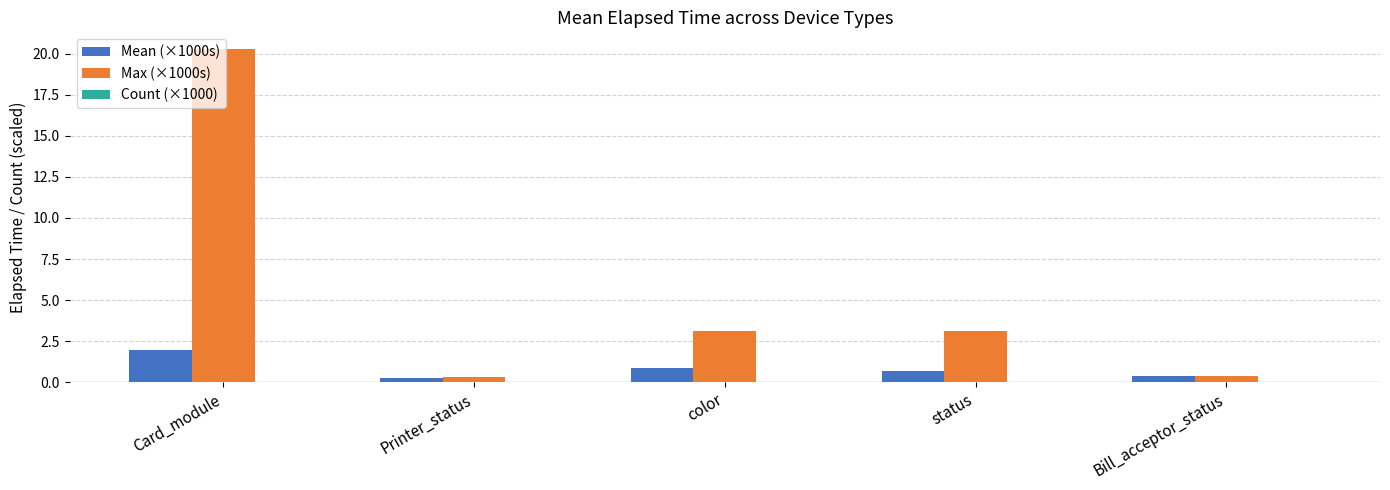

What is the maximum value for Max (×1000s)?

20.3